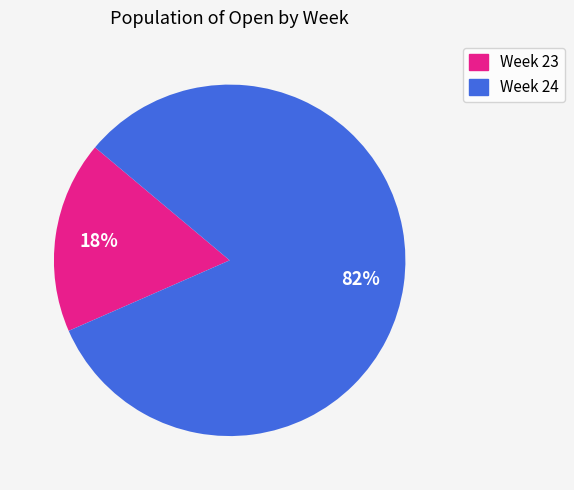

Is there a majority slice in this chart?

Yes